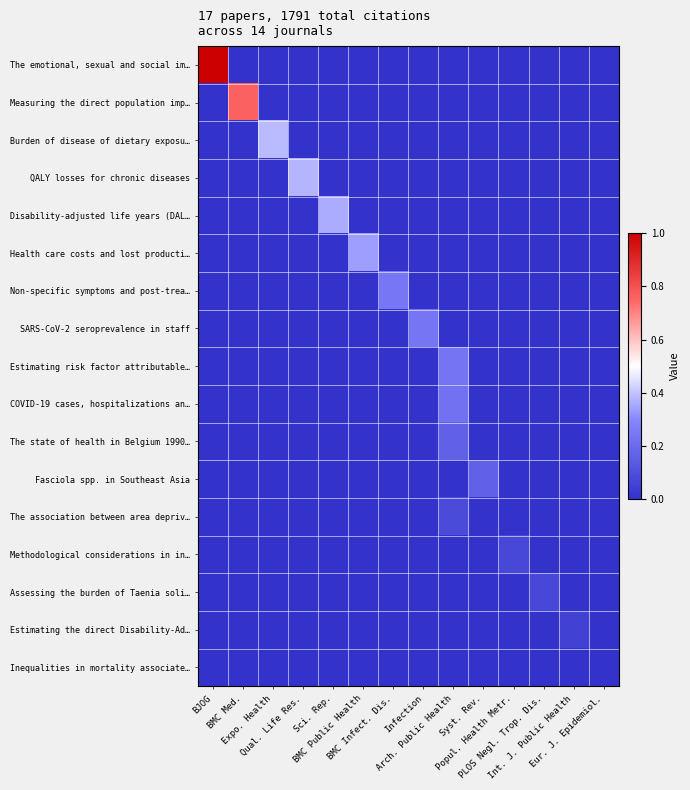

Reading right to left, what are all the values shown in this chart?

The emotional, sexual and social im…: Eur. J. Epidemiol.=0.0	Int. J. Public Health=0.0	PLOS Negl. Trop. Dis.=0.0	Popul. Health Metr.=0.0	Syst. Rev.=0.0	Arch. Public Health=0.0	Infection=0.0	BMC Infect. Dis.=0.0	BMC Public Health=0.0	Sci. Rep.=0.0	Qual. Life Res.=0.0	Expo. Health=0.0	BMC Med.=0.0	BJOG=1.0
Measuring the direct population imp…: Eur. J. Epidemiol.=0.0	Int. J. Public Health=0.0	PLOS Negl. Trop. Dis.=0.0	Popul. Health Metr.=0.0	Syst. Rev.=0.0	Arch. Public Health=0.0	Infection=0.0	BMC Infect. Dis.=0.0	BMC Public Health=0.0	Sci. Rep.=0.0	Qual. Life Res.=0.0	Expo. Health=0.0	BMC Med.=0.8	BJOG=0.0
Burden of disease of dietary exposu…: Eur. J. Epidemiol.=0.0	Int. J. Public Health=0.0	PLOS Negl. Trop. Dis.=0.0	Popul. Health Metr.=0.0	Syst. Rev.=0.0	Arch. Public Health=0.0	Infection=0.0	BMC Infect. Dis.=0.0	BMC Public Health=0.0	Sci. Rep.=0.0	Qual. Life Res.=0.0	Expo. Health=0.4	BMC Med.=0.0	BJOG=0.0
QALY losses for chronic diseases: Eur. J. Epidemiol.=0.0	Int. J. Public Health=0.0	PLOS Negl. Trop. Dis.=0.0	Popul. Health Metr.=0.0	Syst. Rev.=0.0	Arch. Public Health=0.0	Infection=0.0	BMC Infect. Dis.=0.0	BMC Public Health=0.0	Sci. Rep.=0.0	Qual. Life Res.=0.4	Expo. Health=0.0	BMC Med.=0.0	BJOG=0.0
Disability-adjusted life years (DAL…: Eur. J. Epidemiol.=0.0	Int. J. Public Health=0.0	PLOS Negl. Trop. Dis.=0.0	Popul. Health Metr.=0.0	Syst. Rev.=0.0	Arch. Public Health=0.0	Infection=0.0	BMC Infect. Dis.=0.0	BMC Public Health=0.0	Sci. Rep.=0.4	Qual. Life Res.=0.0	Expo. Health=0.0	BMC Med.=0.0	BJOG=0.0
Health care costs and lost producti…: Eur. J. Epidemiol.=0.0	Int. J. Public Health=0.0	PLOS Negl. Trop. Dis.=0.0	Popul. Health Metr.=0.0	Syst. Rev.=0.0	Arch. Public Health=0.0	Infection=0.0	BMC Infect. Dis.=0.0	BMC Public Health=0.3	Sci. Rep.=0.0	Qual. Life Res.=0.0	Expo. Health=0.0	BMC Med.=0.0	BJOG=0.0
Non-specific symptoms and post-trea…: Eur. J. Epidemiol.=0.0	Int. J. Public Health=0.0	PLOS Negl. Trop. Dis.=0.0	Popul. Health Metr.=0.0	Syst. Rev.=0.0	Arch. Public Health=0.0	Infection=0.0	BMC Infect. Dis.=0.2	BMC Public Health=0.0	Sci. Rep.=0.0	Qual. Life Res.=0.0	Expo. Health=0.0	BMC Med.=0.0	BJOG=0.0
SARS-CoV-2 seroprevalence in staff: Eur. J. Epidemiol.=0.0	Int. J. Public Health=0.0	PLOS Negl. Trop. Dis.=0.0	Popul. Health Metr.=0.0	Syst. Rev.=0.0	Arch. Public Health=0.0	Infection=0.2	BMC Infect. Dis.=0.0	BMC Public Health=0.0	Sci. Rep.=0.0	Qual. Life Res.=0.0	Expo. Health=0.0	BMC Med.=0.0	BJOG=0.0
Estimating risk factor attributable…: Eur. J. Epidemiol.=0.0	Int. J. Public Health=0.0	PLOS Negl. Trop. Dis.=0.0	Popul. Health Metr.=0.0	Syst. Rev.=0.0	Arch. Public Health=0.2	Infection=0.0	BMC Infect. Dis.=0.0	BMC Public Health=0.0	Sci. Rep.=0.0	Qual. Life Res.=0.0	Expo. Health=0.0	BMC Med.=0.0	BJOG=0.0
COVID-19 cases, hospitalizations an…: Eur. J. Epidemiol.=0.0	Int. J. Public Health=0.0	PLOS Negl. Trop. Dis.=0.0	Popul. Health Metr.=0.0	Syst. Rev.=0.0	Arch. Public Health=0.2	Infection=0.0	BMC Infect. Dis.=0.0	BMC Public Health=0.0	Sci. Rep.=0.0	Qual. Life Res.=0.0	Expo. Health=0.0	BMC Med.=0.0	BJOG=0.0
The state of health in Belgium 1990…: Eur. J. Epidemiol.=0.0	Int. J. Public Health=0.0	PLOS Negl. Trop. Dis.=0.0	Popul. Health Metr.=0.0	Syst. Rev.=0.0	Arch. Public Health=0.2	Infection=0.0	BMC Infect. Dis.=0.0	BMC Public Health=0.0	Sci. Rep.=0.0	Qual. Life Res.=0.0	Expo. Health=0.0	BMC Med.=0.0	BJOG=0.0
Fasciola spp. in Southeast Asia: Eur. J. Epidemiol.=0.0	Int. J. Public Health=0.0	PLOS Negl. Trop. Dis.=0.0	Popul. Health Metr.=0.0	Syst. Rev.=0.2	Arch. Public Health=0.0	Infection=0.0	BMC Infect. Dis.=0.0	BMC Public Health=0.0	Sci. Rep.=0.0	Qual. Life Res.=0.0	Expo. Health=0.0	BMC Med.=0.0	BJOG=0.0
The association between area depriv…: Eur. J. Epidemiol.=0.0	Int. J. Public Health=0.0	PLOS Negl. Trop. Dis.=0.0	Popul. Health Metr.=0.0	Syst. Rev.=0.0	Arch. Public Health=0.1	Infection=0.0	BMC Infect. Dis.=0.0	BMC Public Health=0.0	Sci. Rep.=0.0	Qual. Life Res.=0.0	Expo. Health=0.0	BMC Med.=0.0	BJOG=0.0
Methodological considerations in in…: Eur. J. Epidemiol.=0.0	Int. J. Public Health=0.0	PLOS Negl. Trop. Dis.=0.0	Popul. Health Metr.=0.1	Syst. Rev.=0.0	Arch. Public Health=0.0	Infection=0.0	BMC Infect. Dis.=0.0	BMC Public Health=0.0	Sci. Rep.=0.0	Qual. Life Res.=0.0	Expo. Health=0.0	BMC Med.=0.0	BJOG=0.0
Assessing the burden of Taenia soli…: Eur. J. Epidemiol.=0.0	Int. J. Public Health=0.0	PLOS Negl. Trop. Dis.=0.1	Popul. Health Metr.=0.0	Syst. Rev.=0.0	Arch. Public Health=0.0	Infection=0.0	BMC Infect. Dis.=0.0	BMC Public Health=0.0	Sci. Rep.=0.0	Qual. Life Res.=0.0	Expo. Health=0.0	BMC Med.=0.0	BJOG=0.0
Estimating the direct Disability-Ad…: Eur. J. Epidemiol.=0.0	Int. J. Public Health=0.1	PLOS Negl. Trop. Dis.=0.0	Popul. Health Metr.=0.0	Syst. Rev.=0.0	Arch. Public Health=0.0	Infection=0.0	BMC Infect. Dis.=0.0	BMC Public Health=0.0	Sci. Rep.=0.0	Qual. Life Res.=0.0	Expo. Health=0.0	BMC Med.=0.0	BJOG=0.0
Inequalities in mortality associate…: Eur. J. Epidemiol.=0.0	Int. J. Public Health=0.0	PLOS Negl. Trop. Dis.=0.0	Popul. Health Metr.=0.0	Syst. Rev.=0.0	Arch. Public Health=0.0	Infection=0.0	BMC Infect. Dis.=0.0	BMC Public Health=0.0	Sci. Rep.=0.0	Qual. Life Res.=0.0	Expo. Health=0.0	BMC Med.=0.0	BJOG=0.0